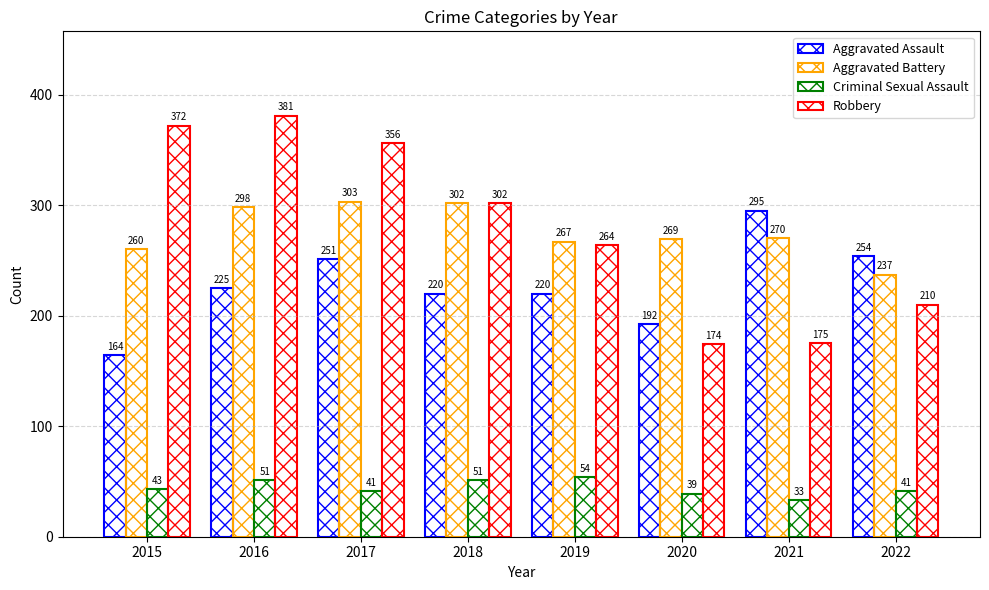

Are the bars grouped side by side (vs. stacked)?

Yes